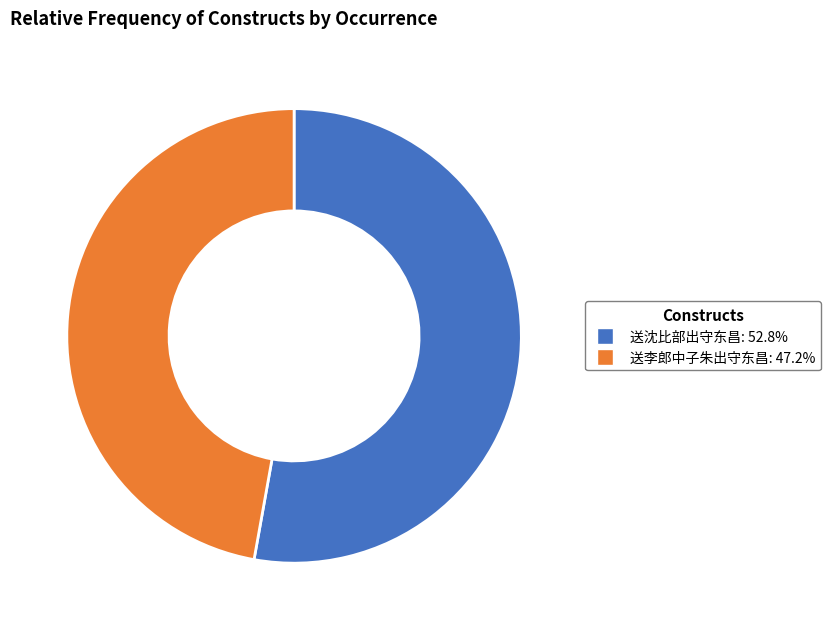

How many segments does this pie chart have?

2